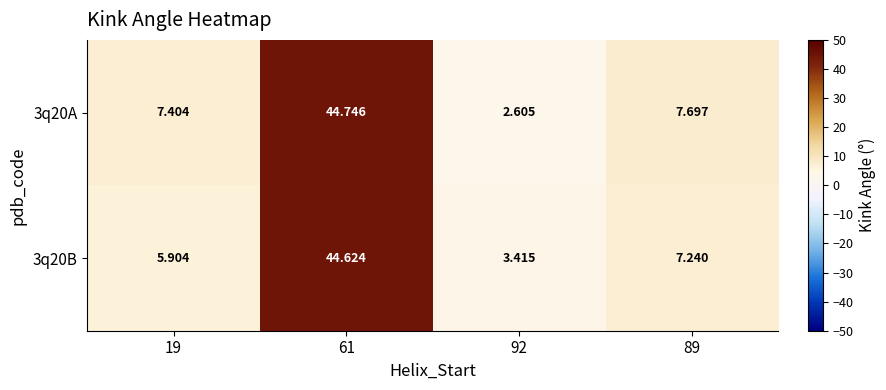

Is the value of 3q20A at 89 greater than the value of 3q20B at 19?

Yes